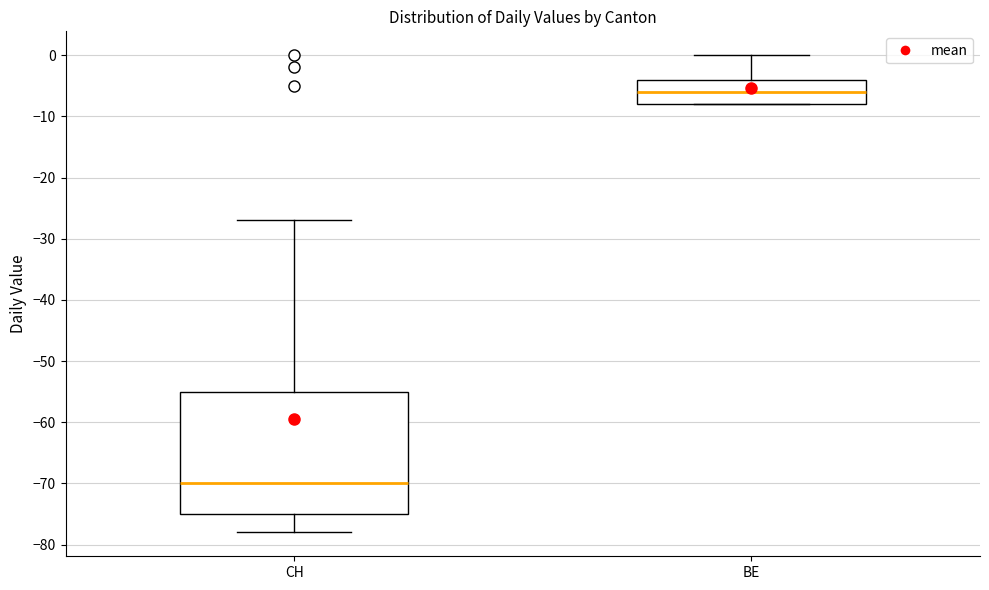

Where is the lower edge of the box for CH on the y-axis? The values are not printed on the chart, so give them approximately, as read against the axis.

-75